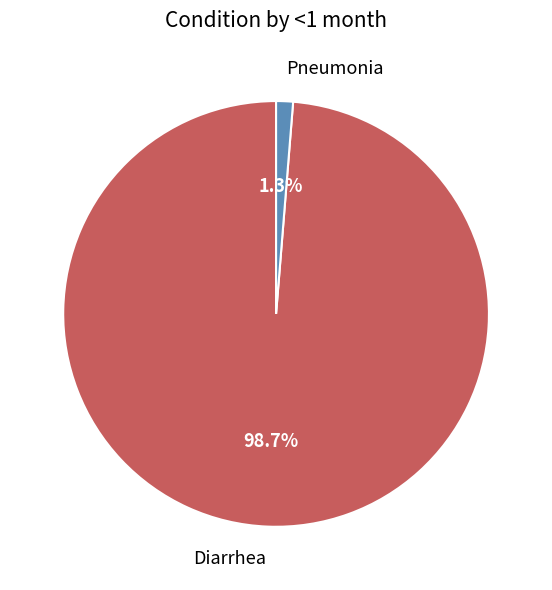

Does Diarrhea represent more than half of the total?

Yes